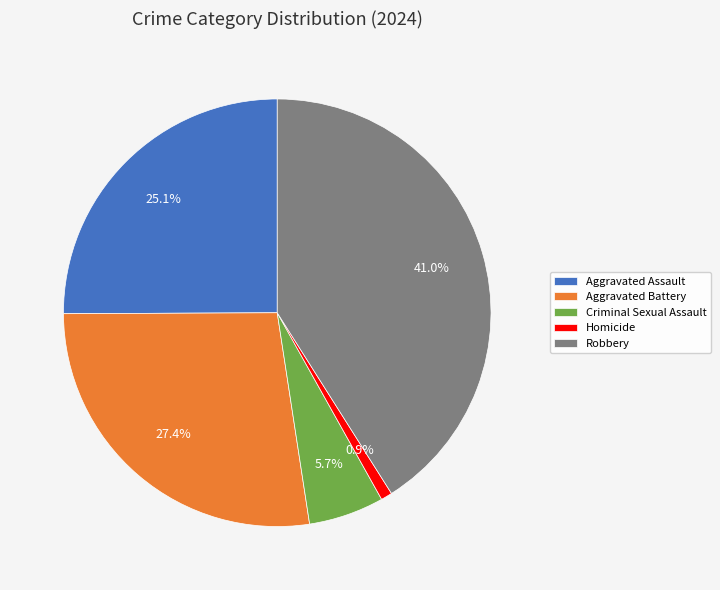

Between Homicide and Aggravated Assault, which is larger?

Aggravated Assault